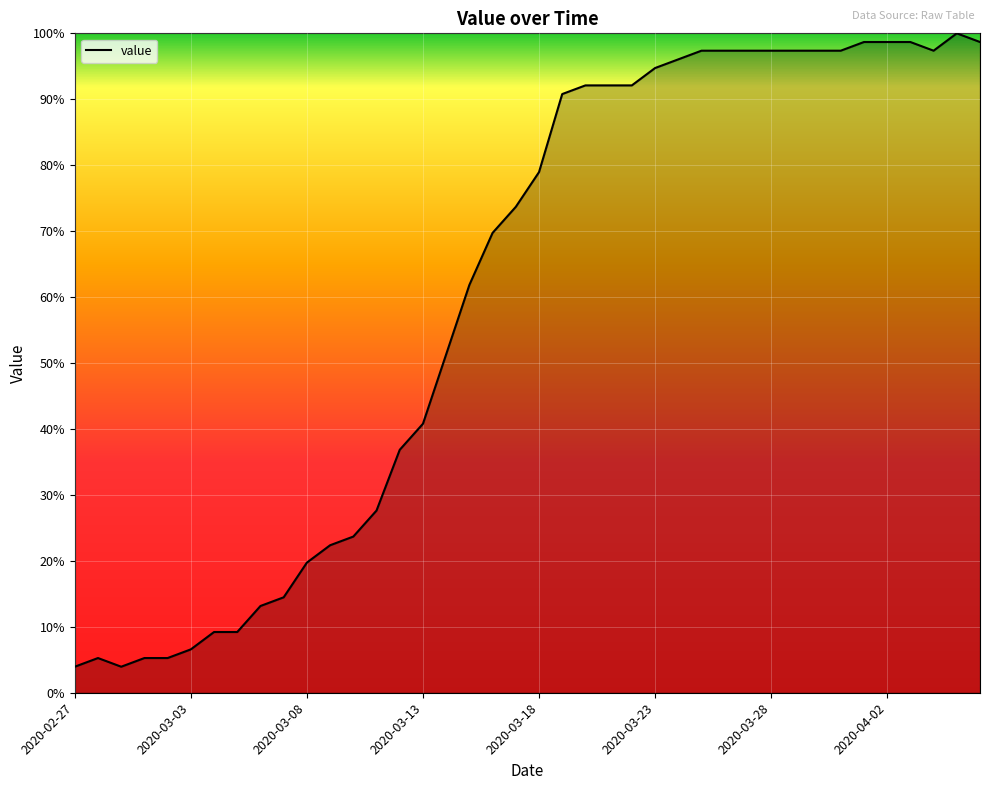

What is the minimum value shown in the chart?

3.9